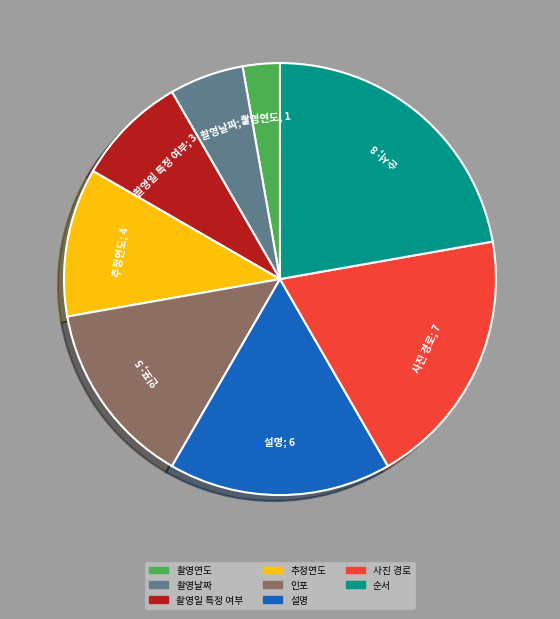

What percentage do 사진 경로 and 설명 together represent?

36.1%